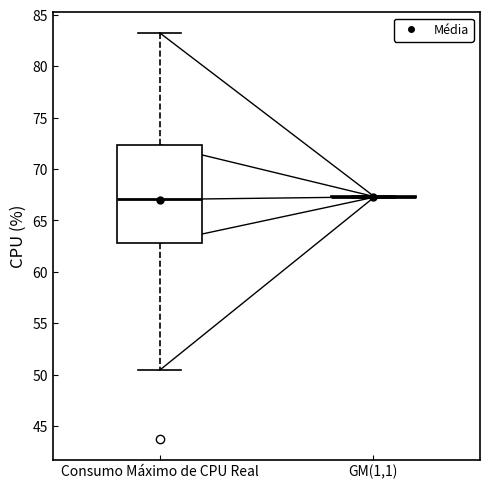

Reading left to right, read every box against the y-axis: the position of its median line, the range the box covers, and the ends of its whiskers. The values are not printed on the chart, so give them approximately, as read against the axis.

Consumo Máximo de CPU Real: median 67.0, box 63.0 to 72.5, whiskers 50.5 to 83.5
GM(1,1): box collapsed to a line at 67.5, whiskers 67.0 to 67.5